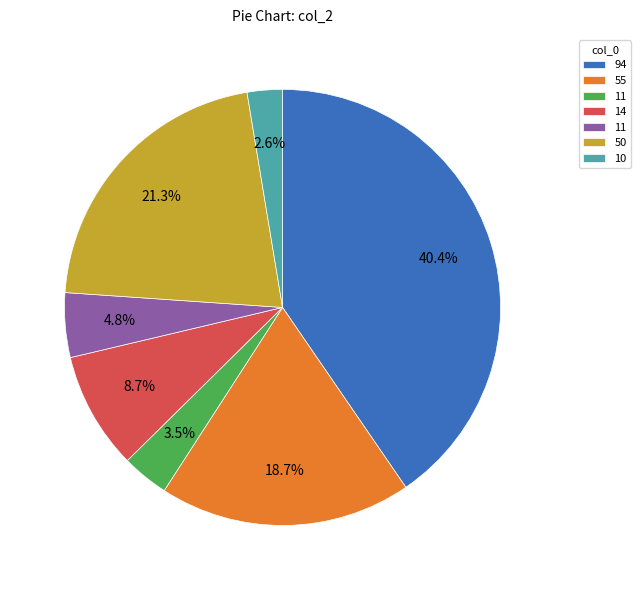

Is there a majority slice in this chart?

No